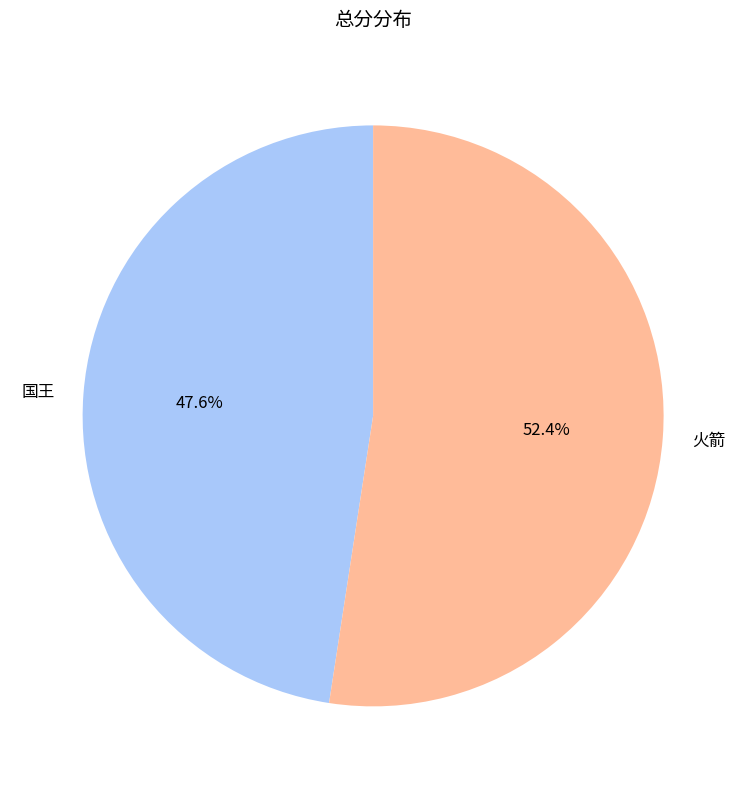

How many slices are in this pie chart?

2